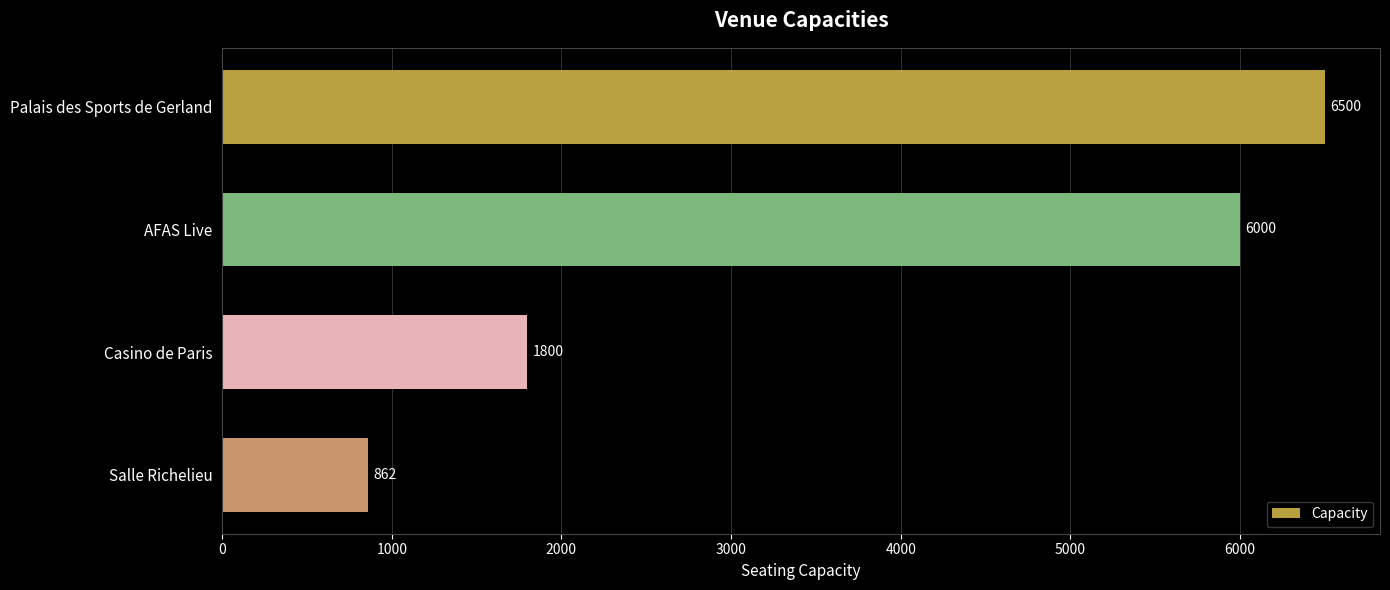

Which has a higher value, Salle Richelieu or AFAS Live?

AFAS Live